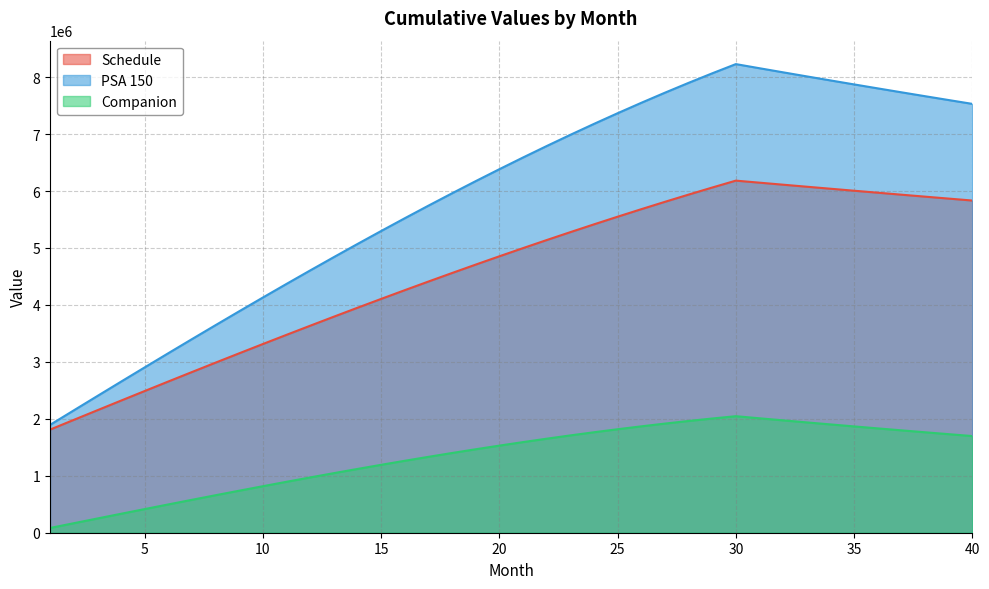

What is the value of the Schedule point at the 16th from the left?

4258791.4